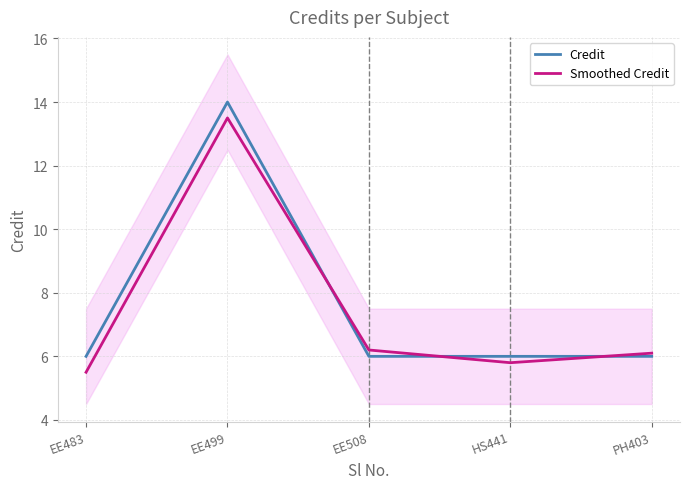

Which has a higher value, HS441 or EE483?

HS441